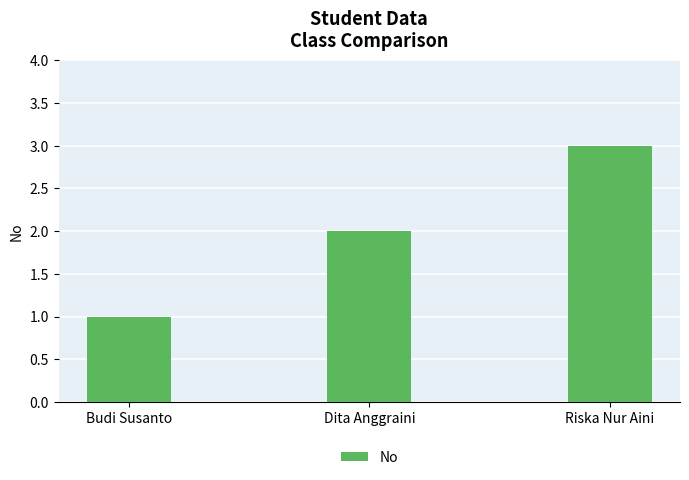

Reading left to right, list all the values displayed in this chart.

1	2	3